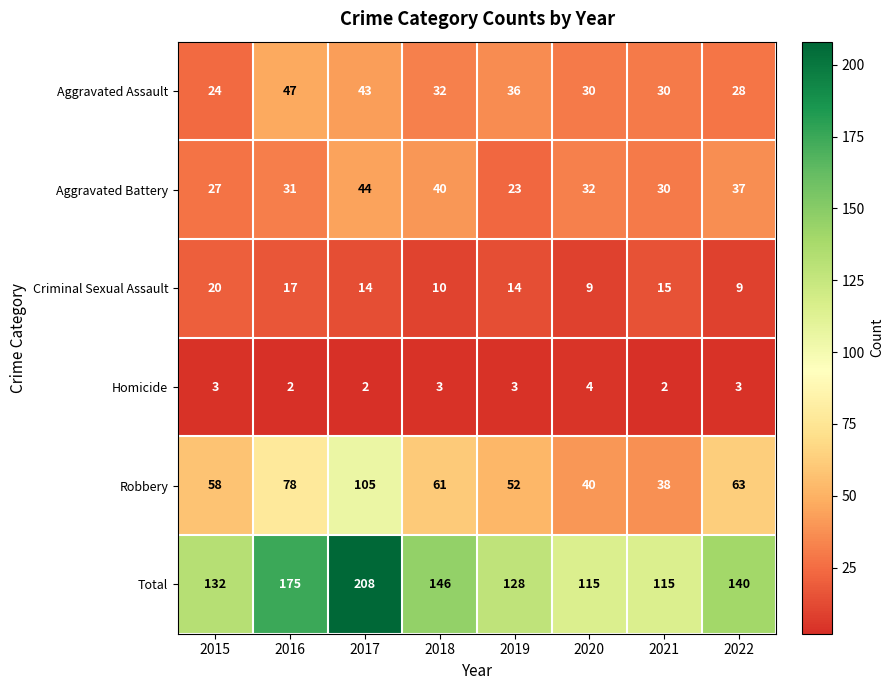

What is the difference between the second highest and second lowest values in the Aggravated Battery series?

13